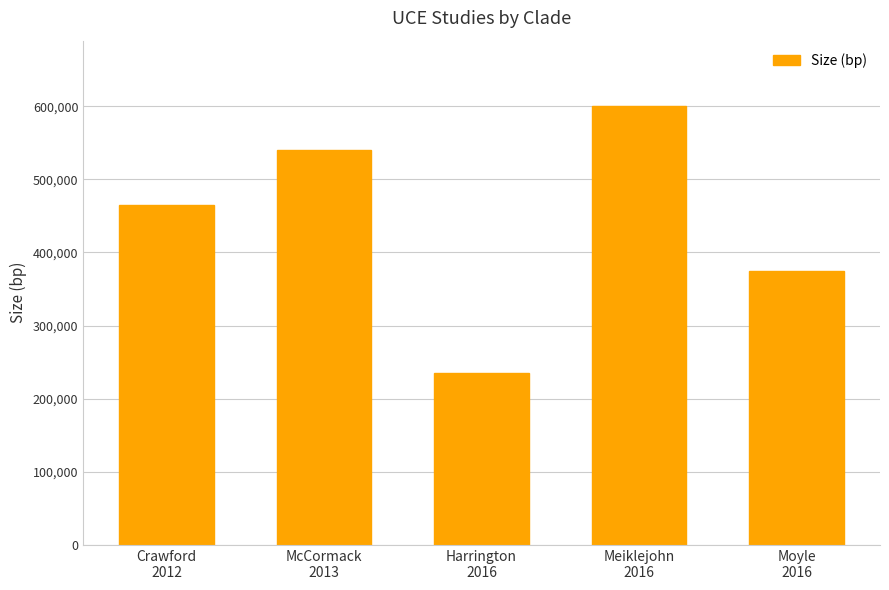

List the labels in order of value, largest first.

Meiklejohn
2016, McCormack
2013, Crawford
2012, Moyle
2016, Harrington
2016